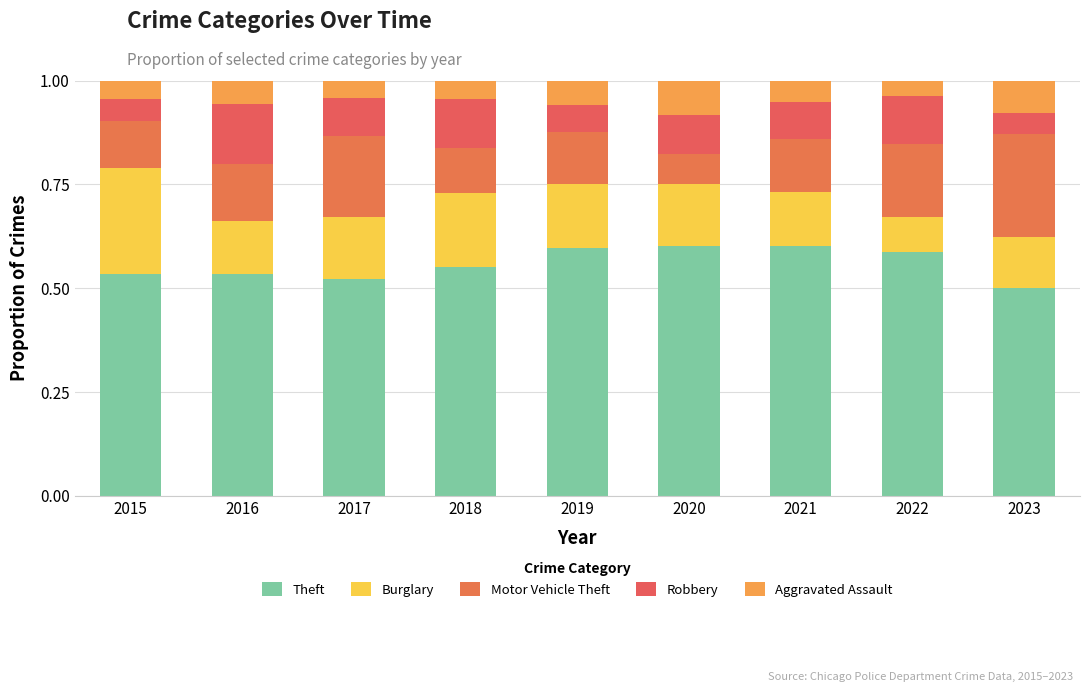

Does the chart contain any negative values?

No